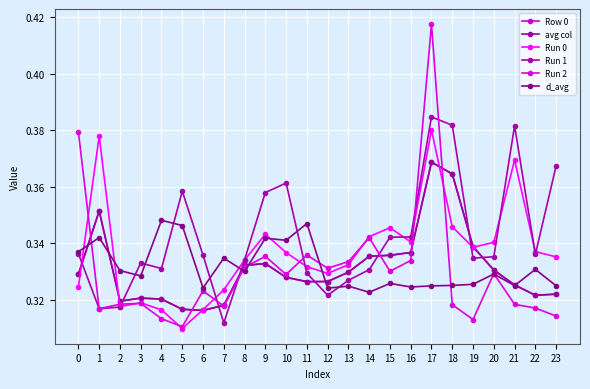

Does the chart display data point markers on the line(s)?

Yes